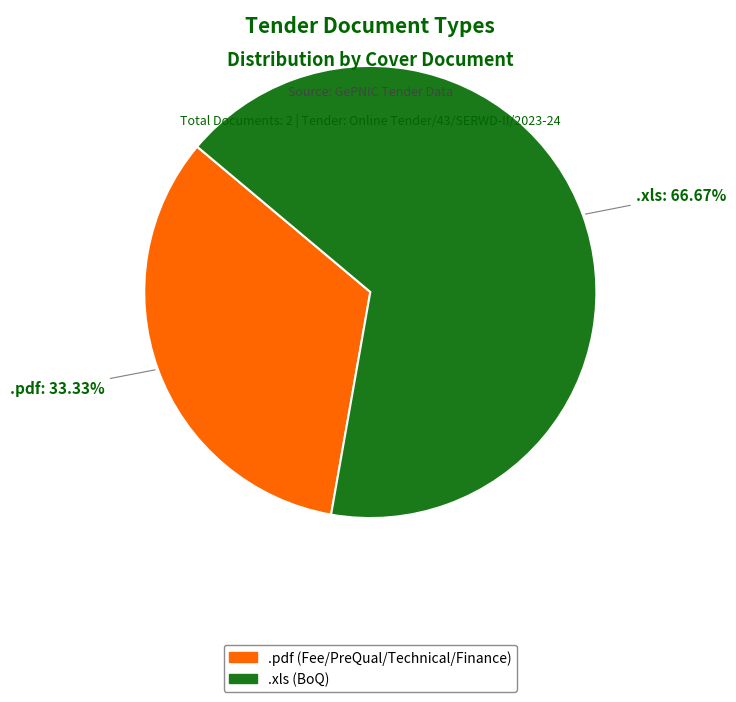

Is it true that .pdf is 44% of the pie?

False